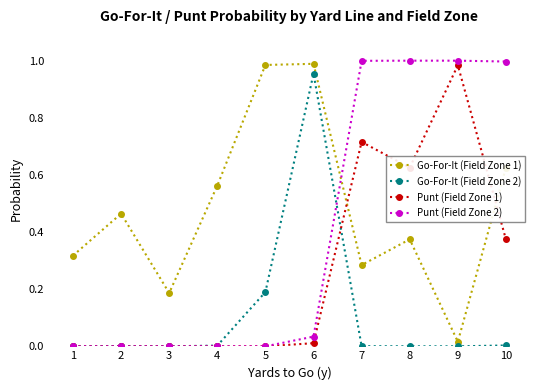

Rank the series by their average value, from lowest to highest.

Go-For-It (Field Zone 2), Punt (Field Zone 1), Punt (Field Zone 2), Go-For-It (Field Zone 1)